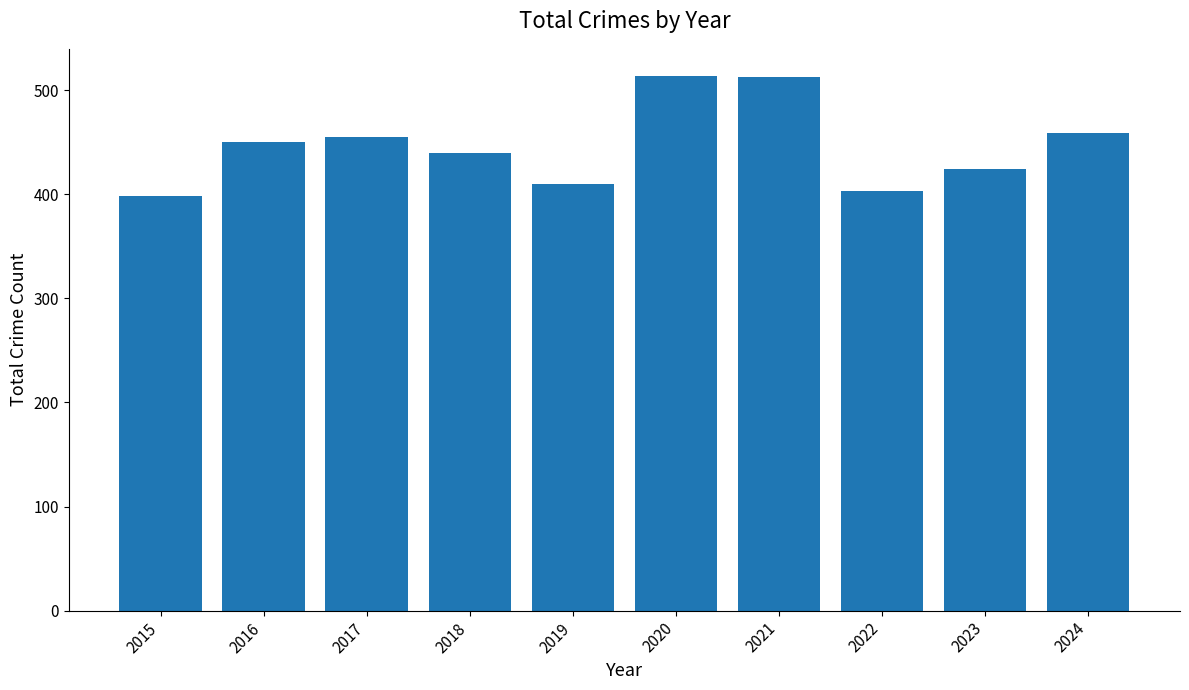

Count the number of data series in this chart.

1